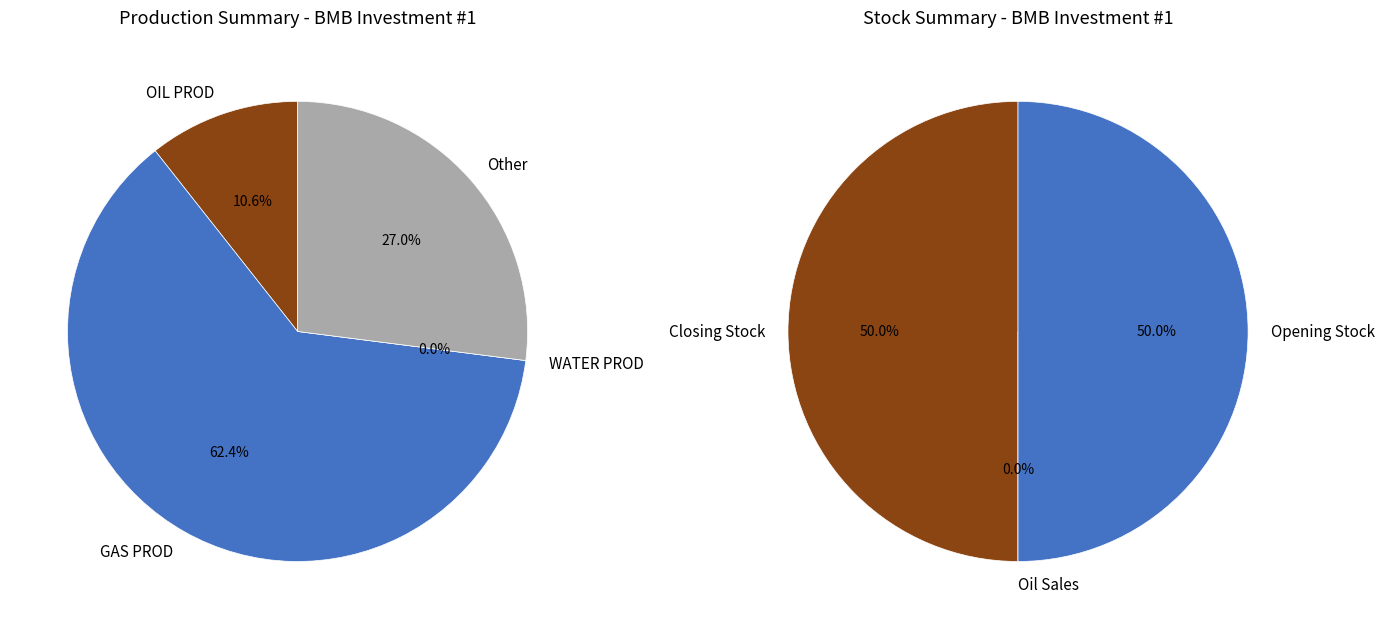

Is 29 the majority of the pie?

No